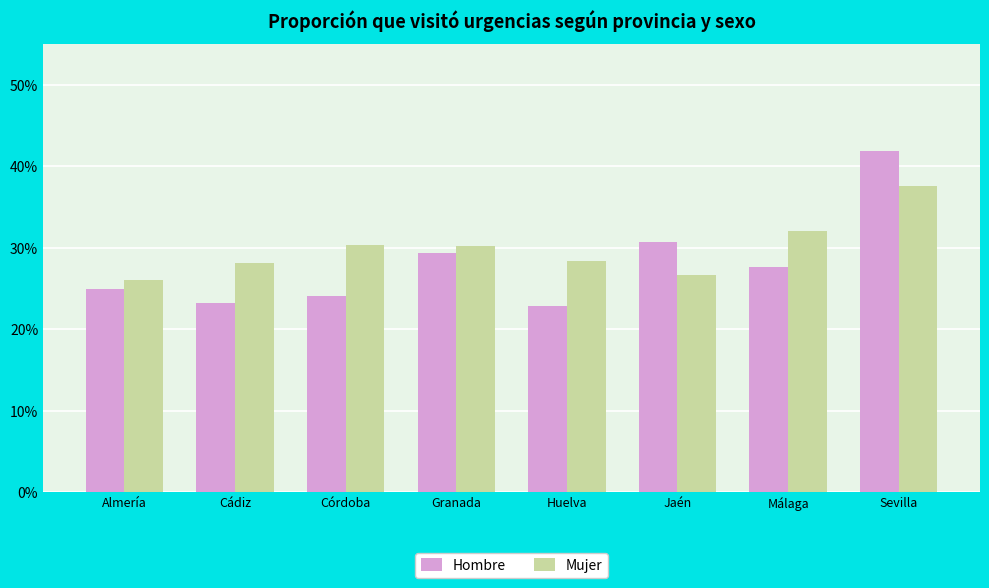

Which has a higher value, Granada or Cádiz?

Granada